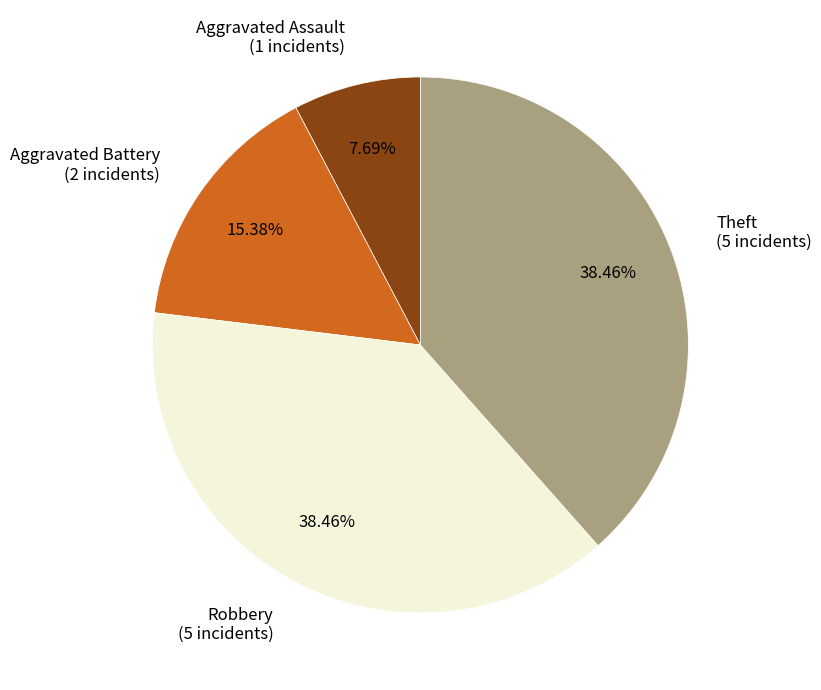

Between Aggravated Assault and Robbery, which is larger?

Robbery